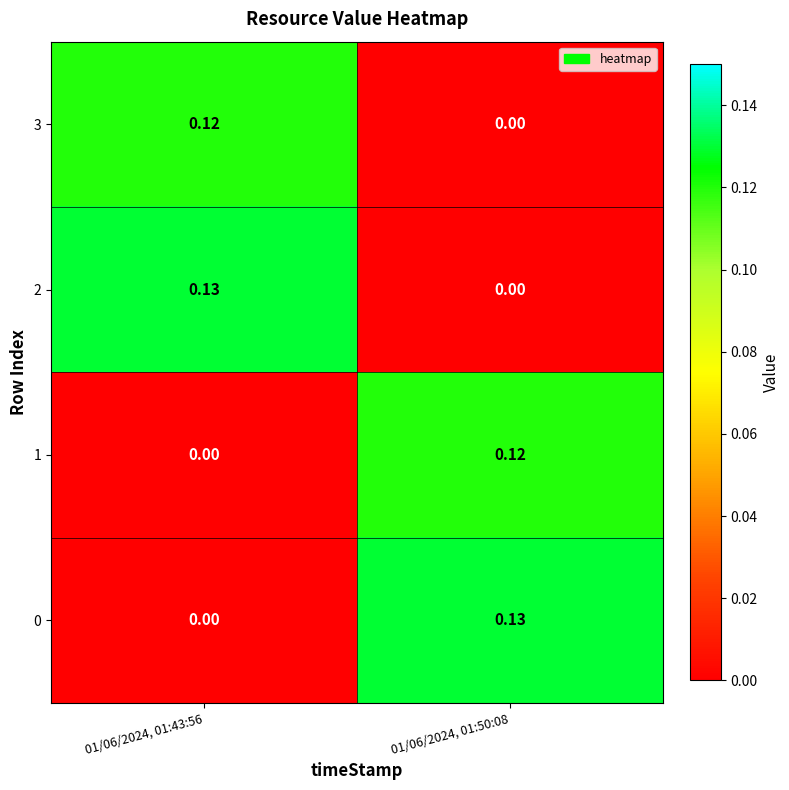

How many data points does each series have?

2